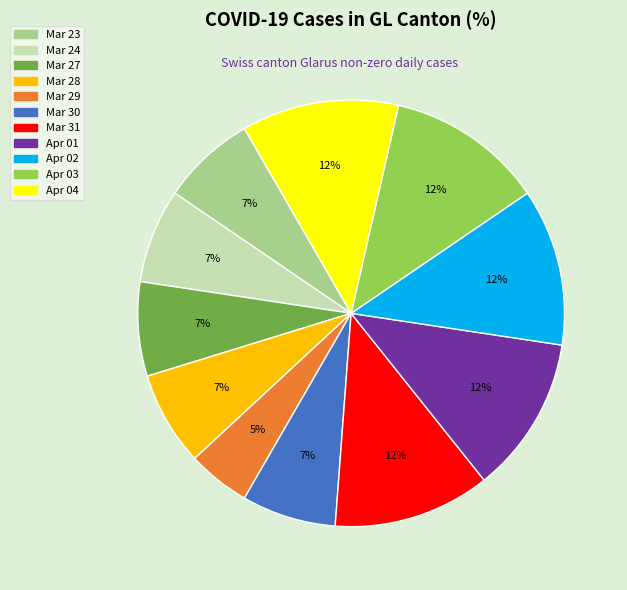

Is there a majority slice in this chart?

No